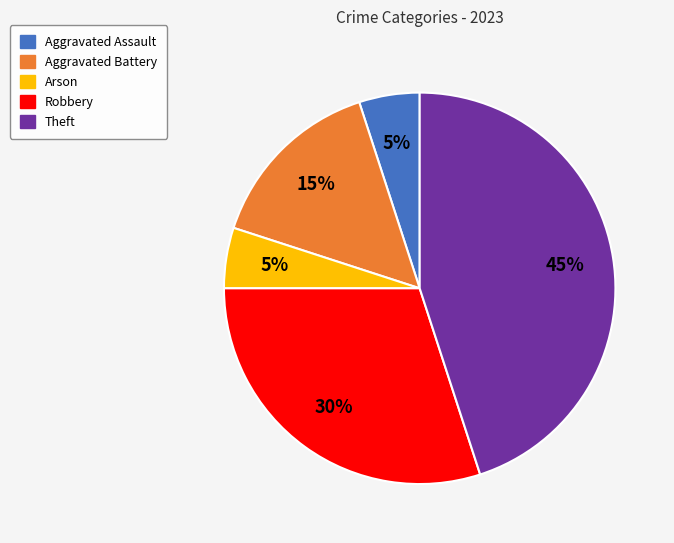

How many slices are in this pie chart?

5